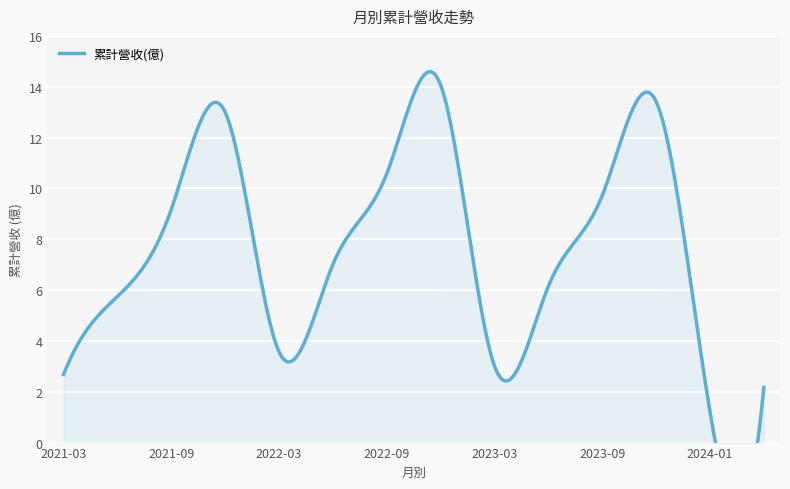

What is the average value?

7.3